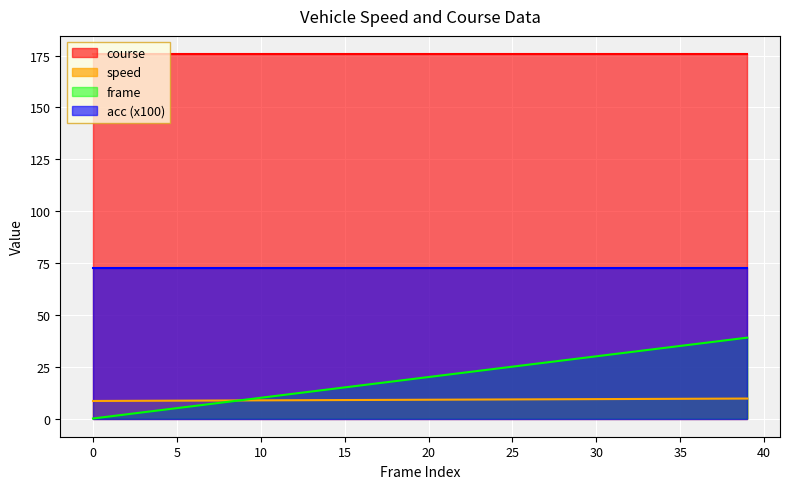

Read the speed value at 31.

9.4